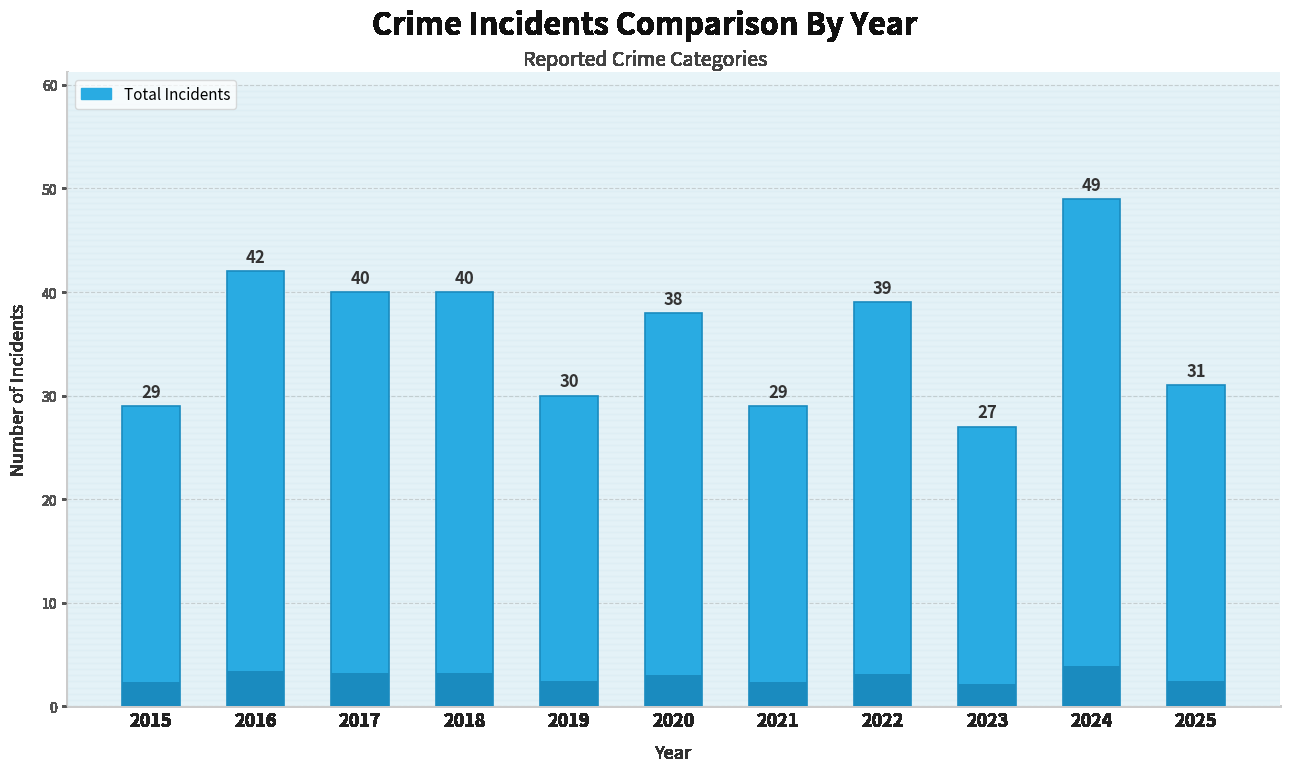

Rank the categories by value from lowest to highest.

2023, 2015, 2021, 2019, 2025, 2020, 2022, 2017, 2018, 2016, 2024